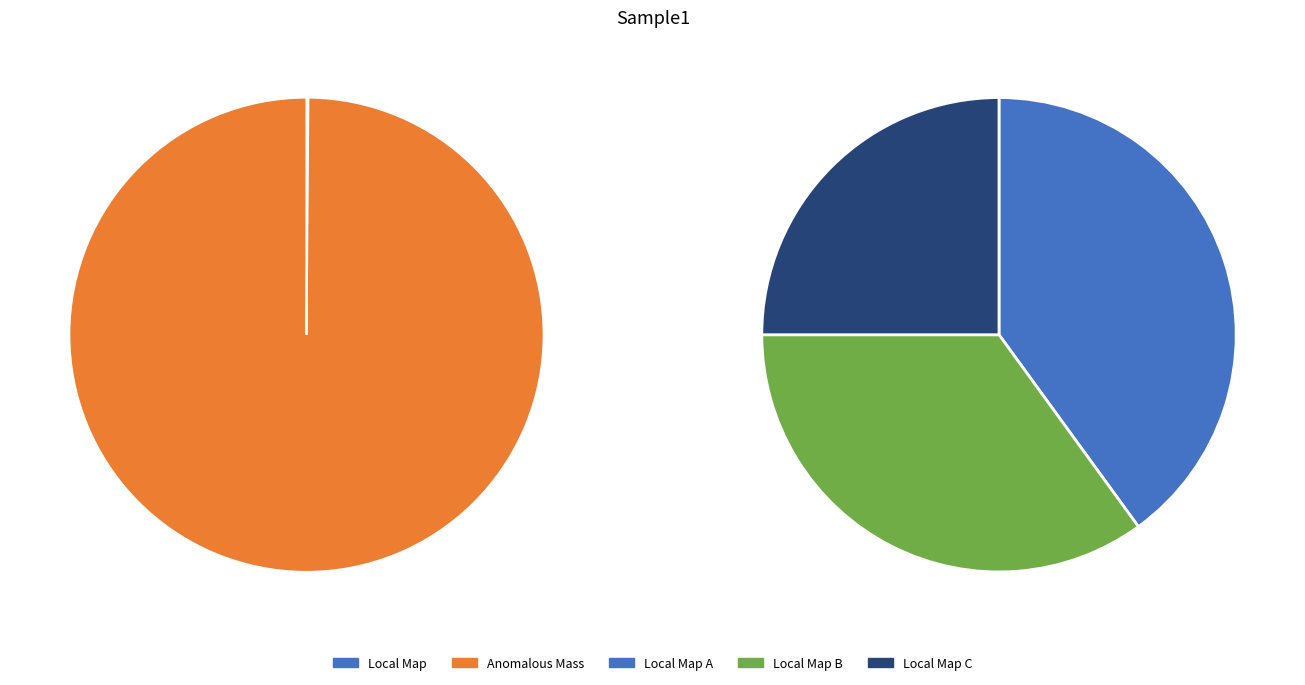

Which slice represents more than half of the pie?

Anomalous Mass